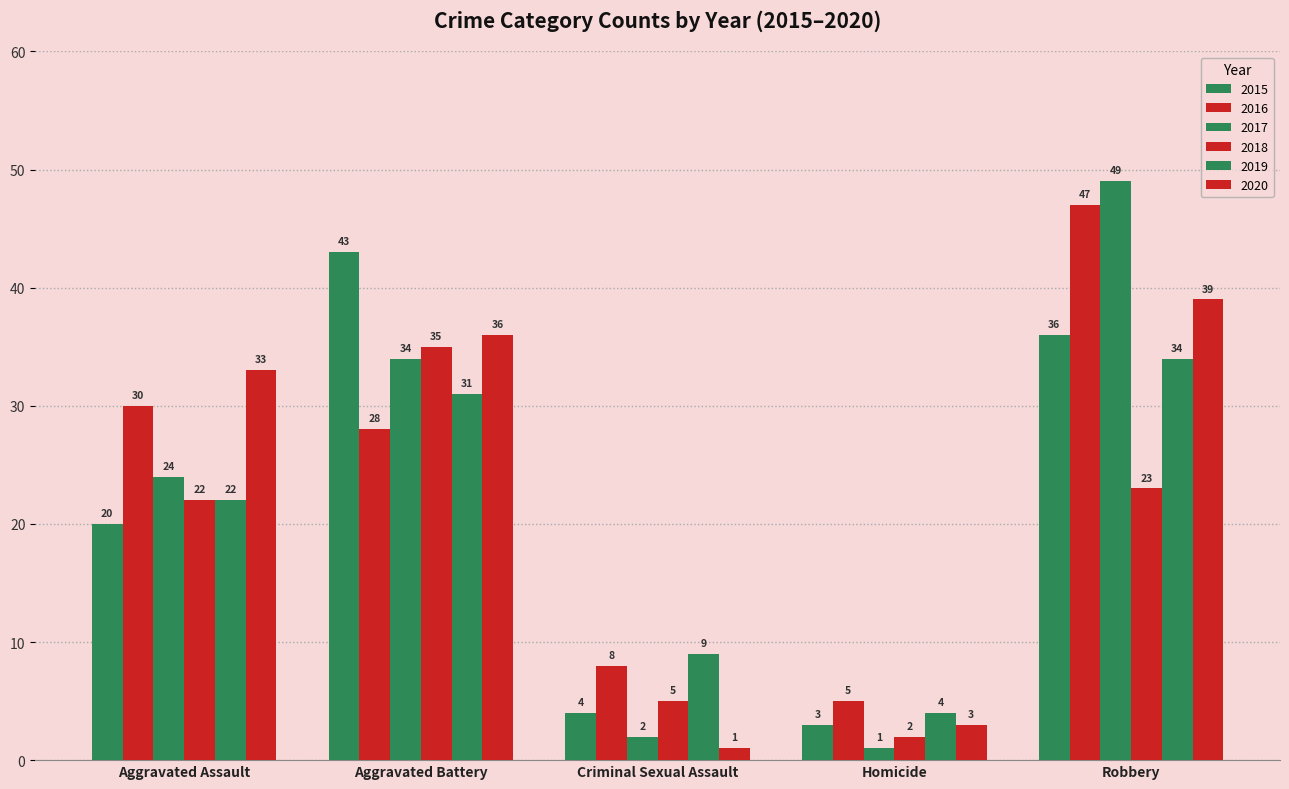

The 2016 series shows 2 at Homicide. True or false?

False